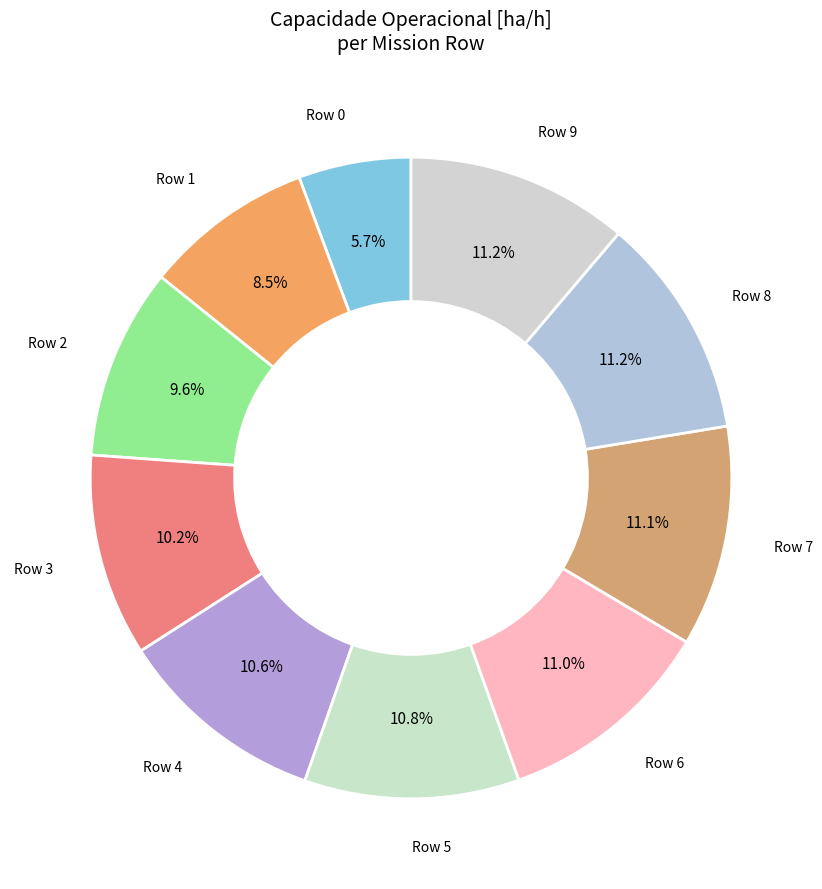

How many slices are in this pie chart?

10